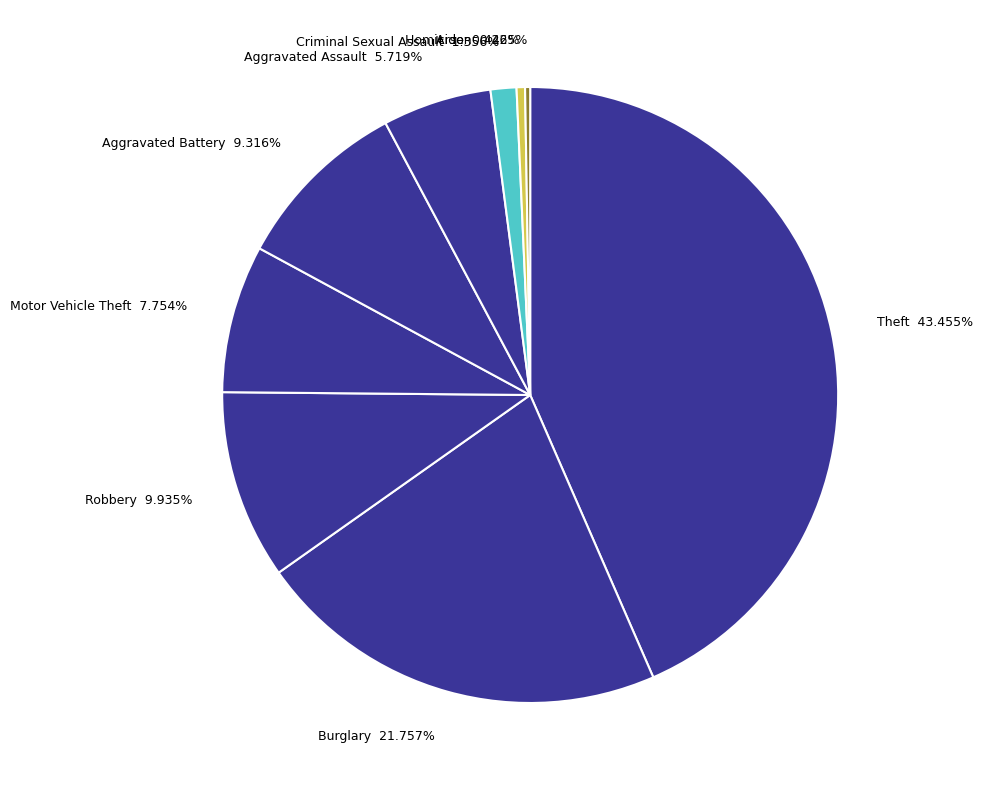

Is there a majority slice in this chart?

No